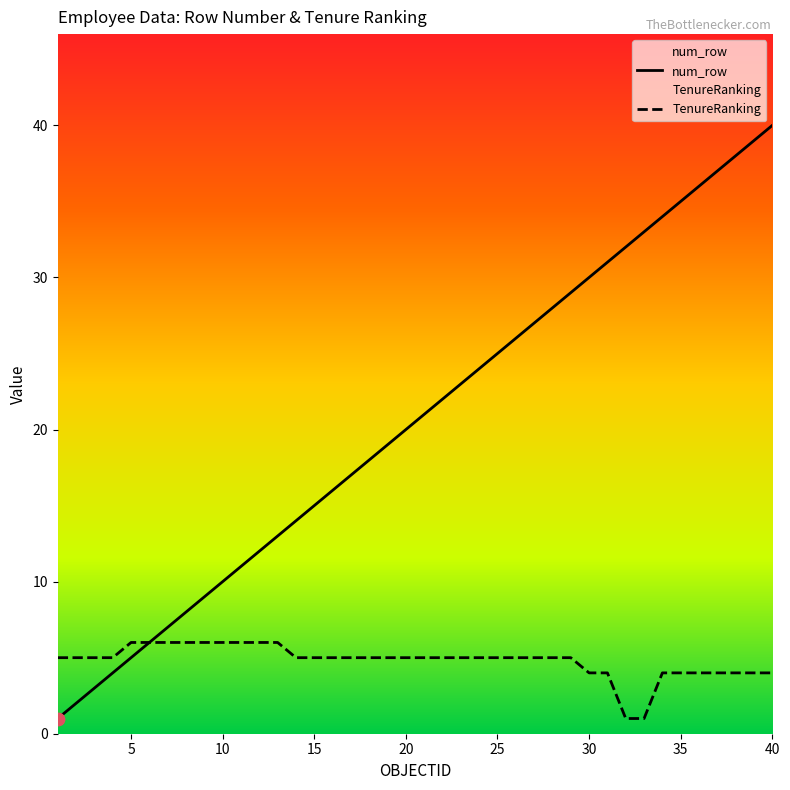

Which series has the largest Y range (max minus min)?

num_row